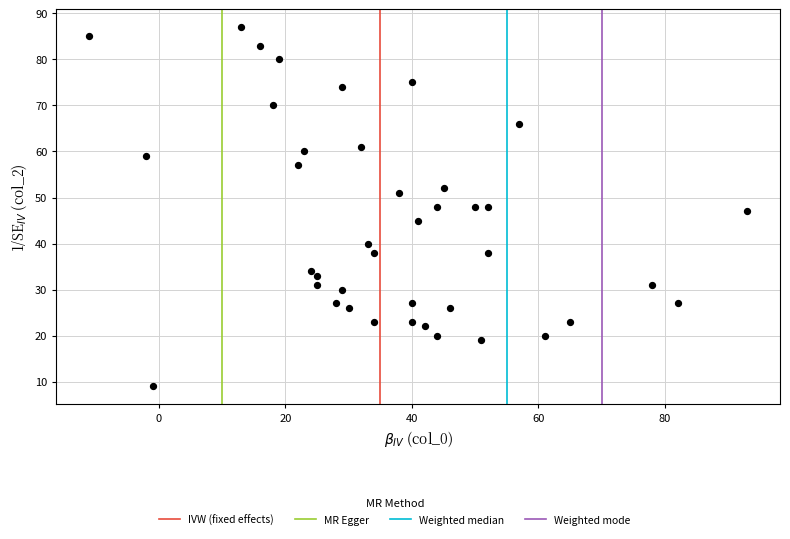

What is the range of X values (max minus min)?

104